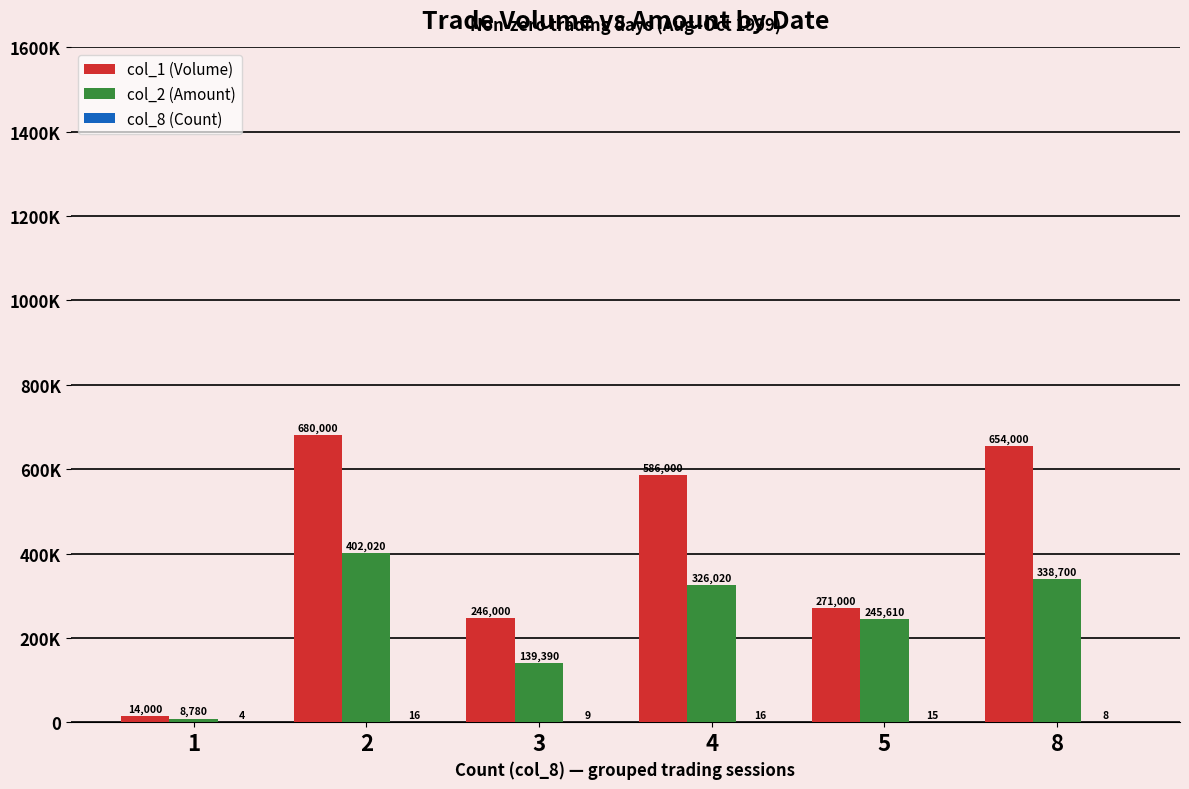

Are the bars horizontal?

No